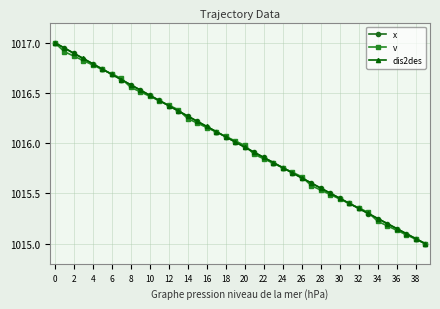

What is the highest value of the dis2des series?

1017.0